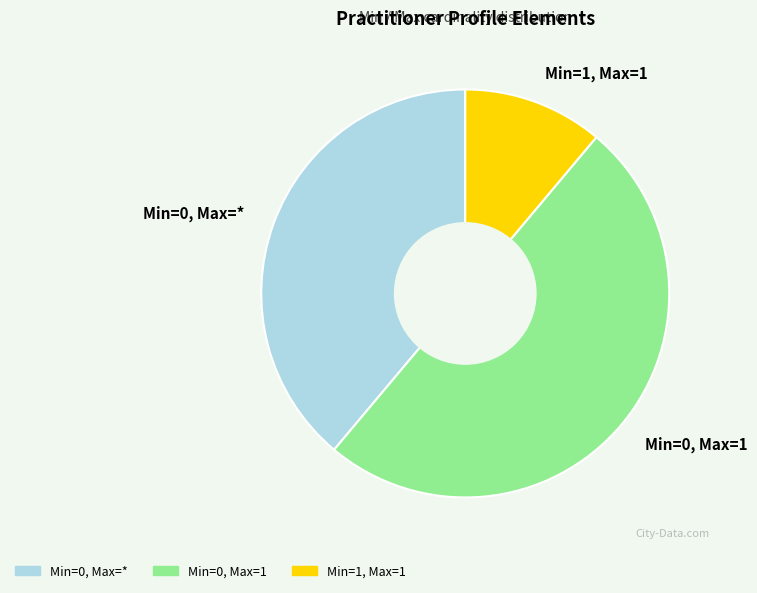

Do Min=0, Max=* and Min=0, Max=1 together represent more than half of the pie?

Yes